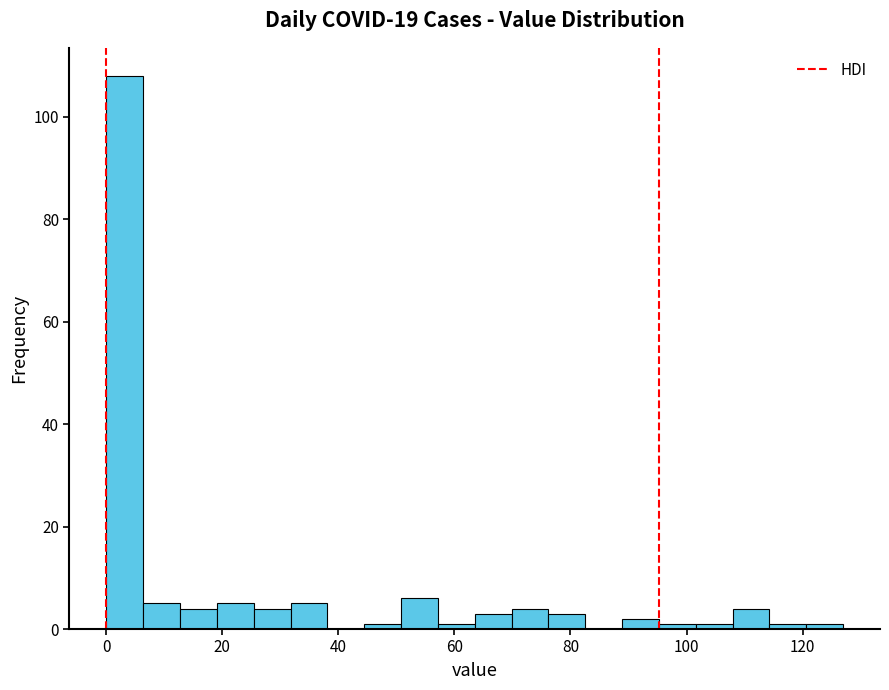

Read against the x-axis, roughly where is the centre of the tallest bar?

4